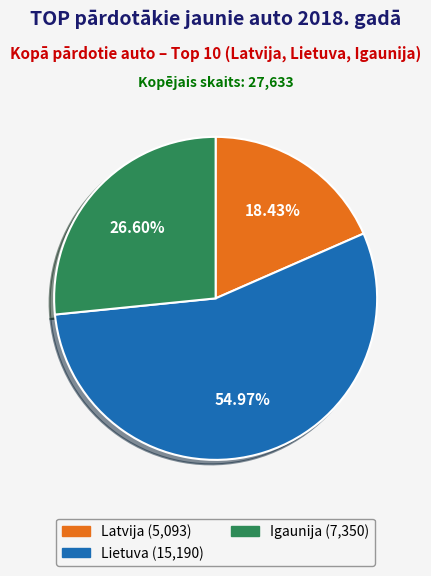

How many segments does this pie chart have?

3